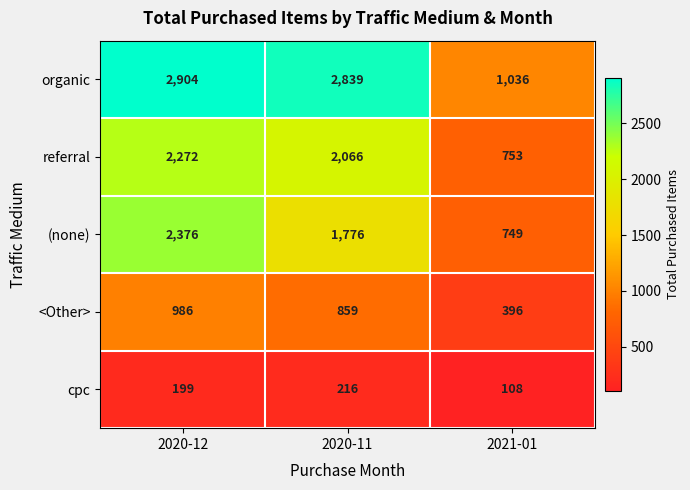

At which category does the chart reach its minimum across all series?

2021-01